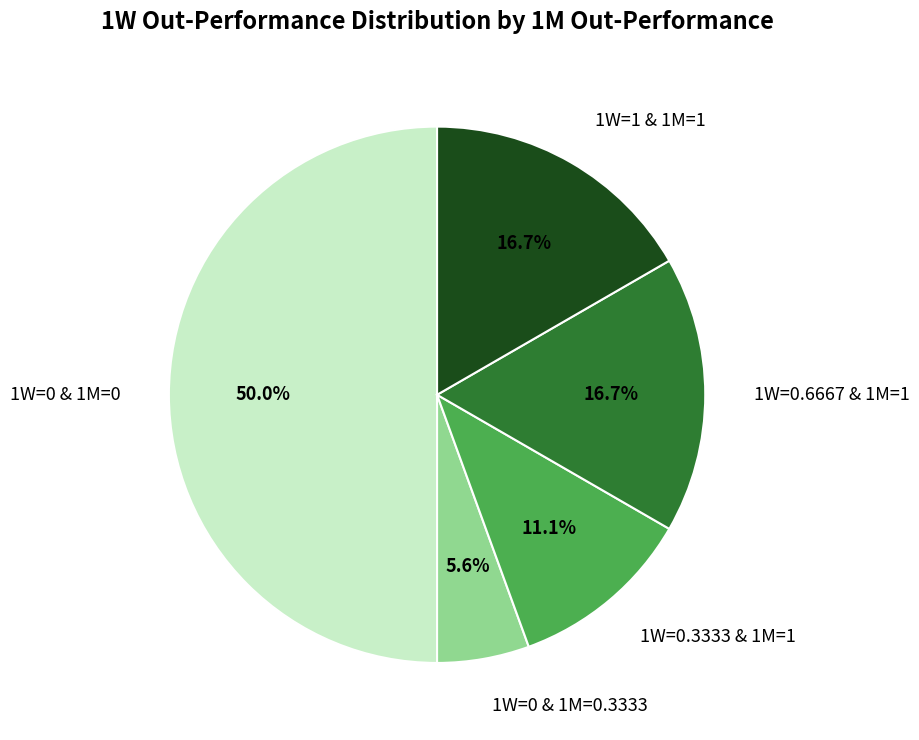

Which slice is the largest?

1W=0 & 1M=0